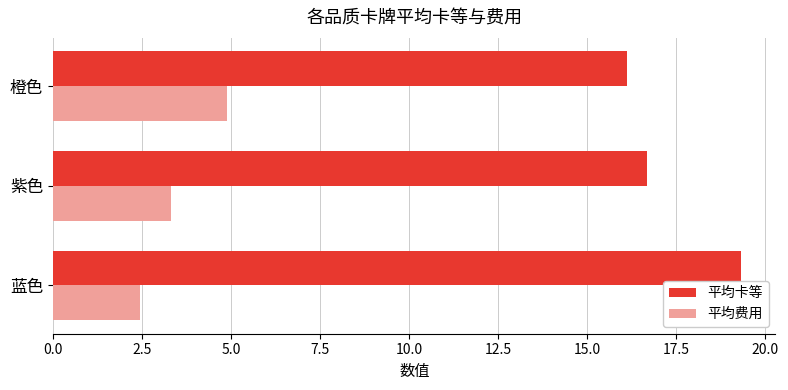

The 平均费用 series shows 3.3 at 紫色. True or false?

True